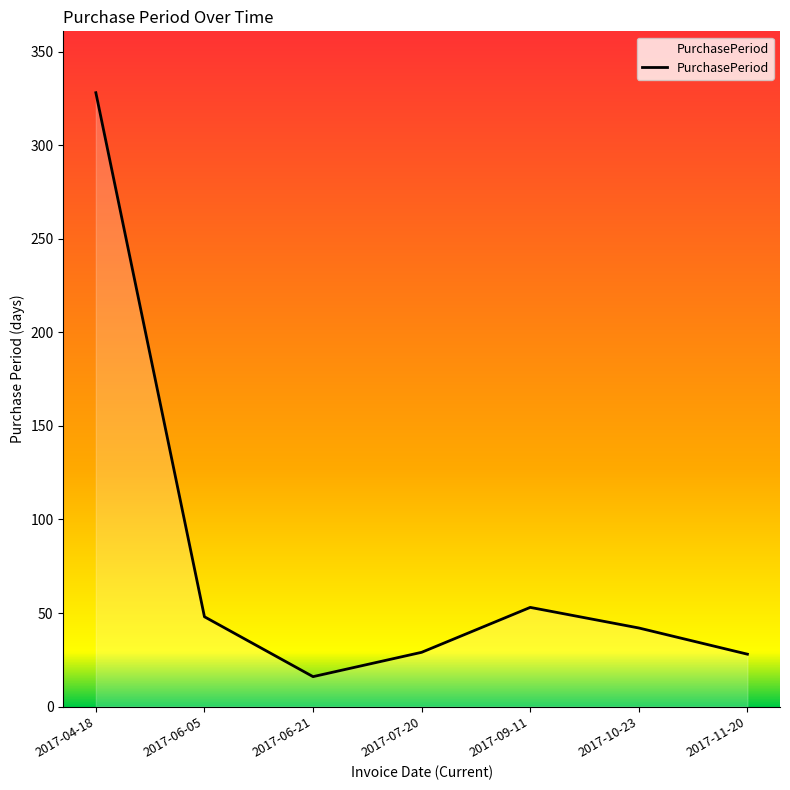

Count the number of data series in this chart.

1